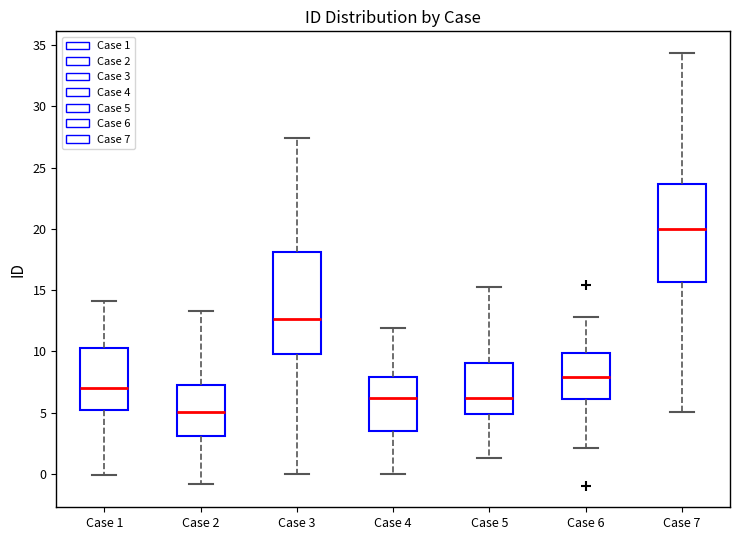

Reading left to right, read every box against the y-axis: the position of its median line, the range the box covers, and the ends of its whiskers. The values are not printed on the chart, so give them approximately, as read against the axis.

Case 1: median 7.0, box 5.0 to 10.5, whiskers 0.0 to 14.0
Case 2: median 5.0, box 3.0 to 7.0, whiskers -1.0 to 13.5
Case 3: median 12.5, box 10.0 to 18.0, whiskers 0.0 to 27.5
Case 4: median 6.0, box 3.5 to 8.0, whiskers 0.0 to 12.0
Case 5: median 6.0, box 5.0 to 9.0, whiskers 1.5 to 15.5
Case 6: median 8.0, box 6.0 to 10.0, whiskers 2.0 to 13.0
Case 7: median 20.0, box 15.5 to 23.5, whiskers 5.0 to 34.5